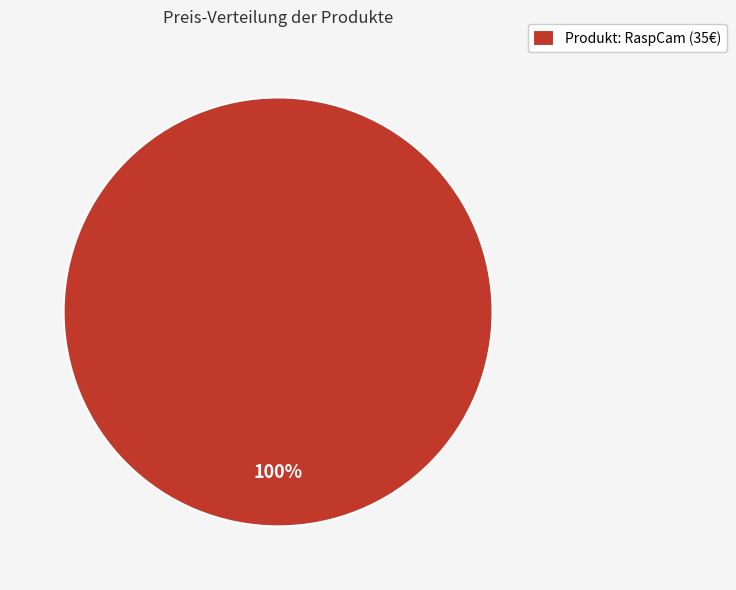

How many slices are in this pie chart?

1